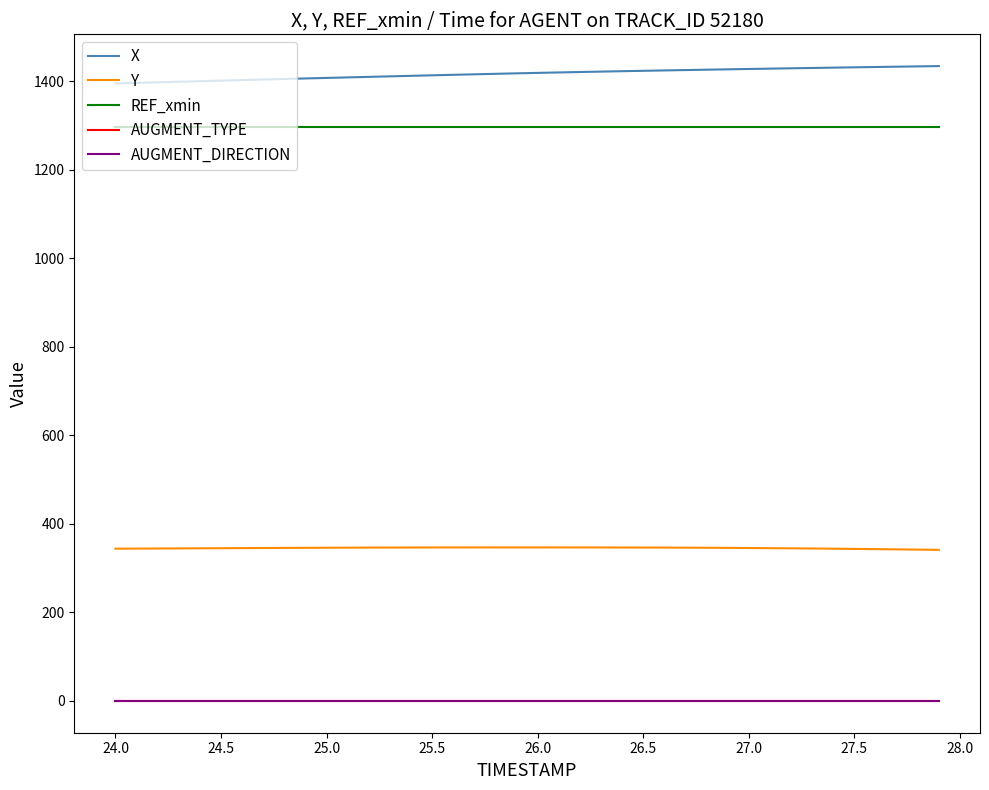

Which series has the largest total across all categories?

X